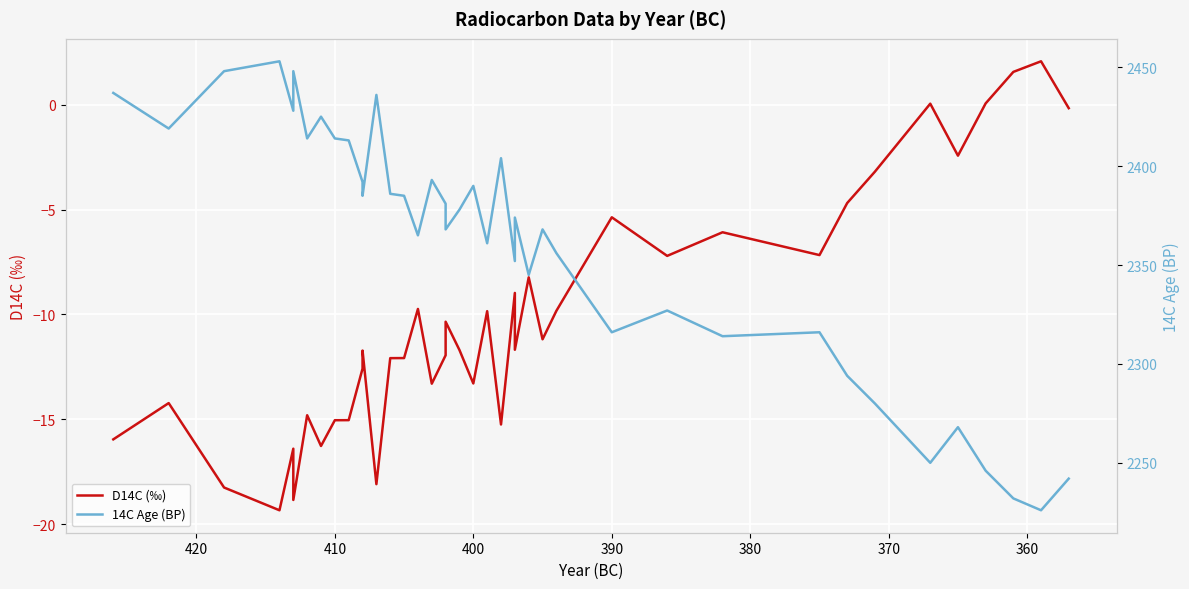

List the series in order of their overall mean, lowest first.

D14C (‰), 14C Age (BP)